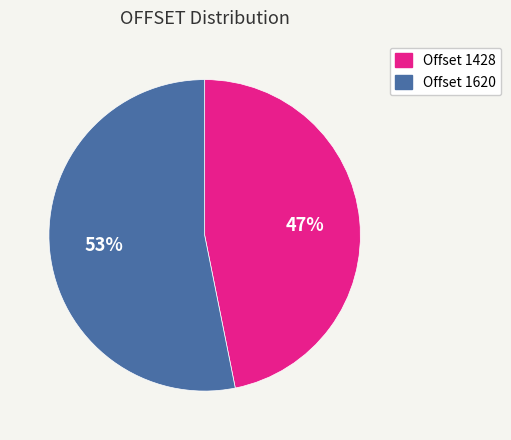

To the nearest percent, what is the difference between the largest and smallest slice percentages?

6%